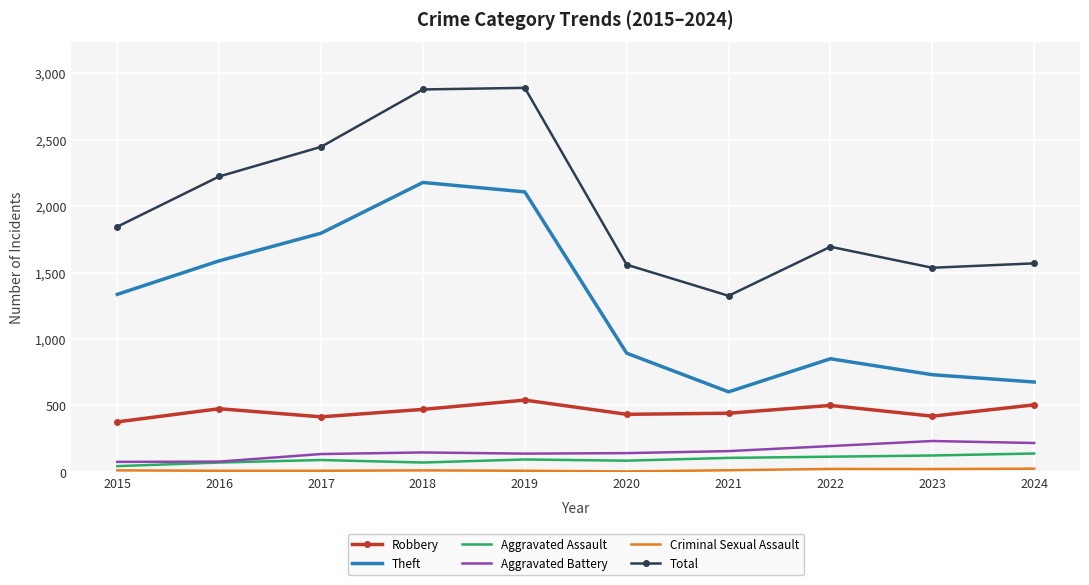

The Total series shows 2366 at 2023. True or false?

False